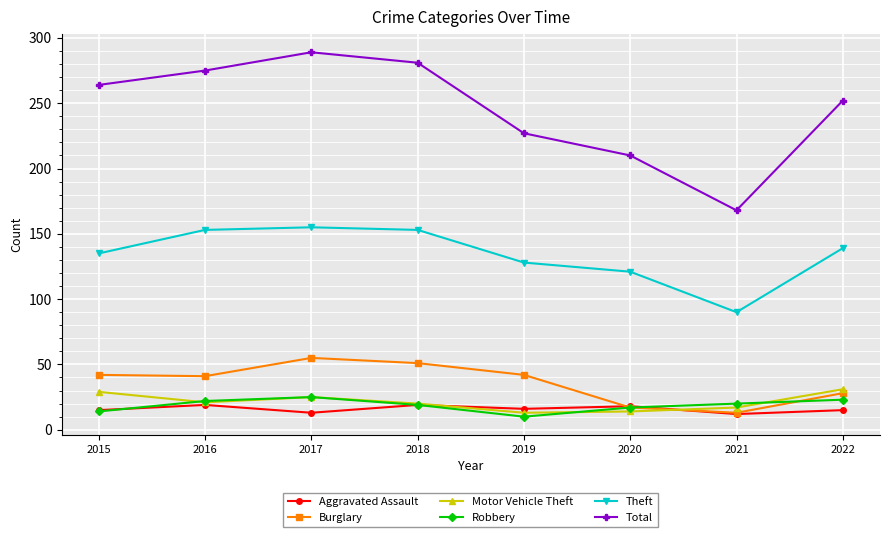

What is the lowest value of the Theft series?

90